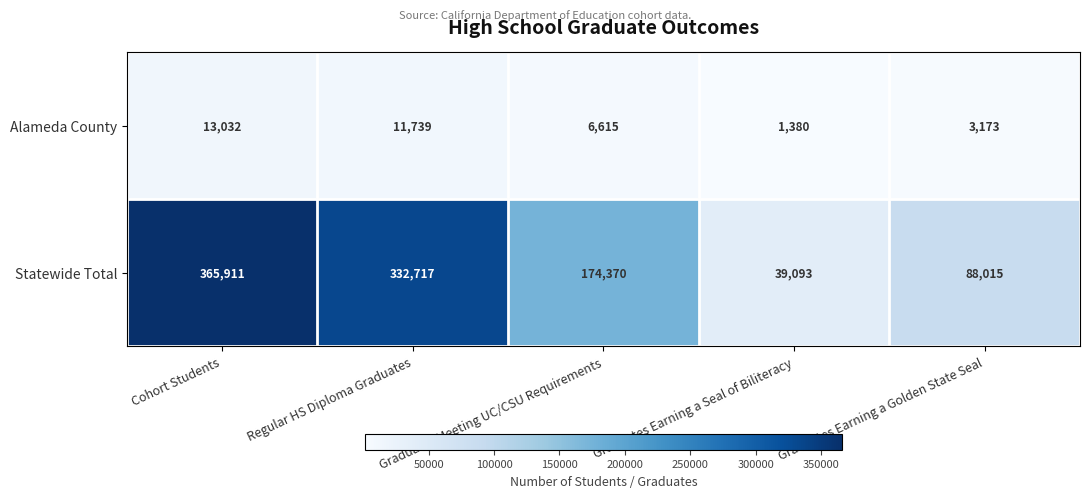

True or false: Statewide Total has a value of 174370 at Graduates Meeting UC/CSU Requirements.

True